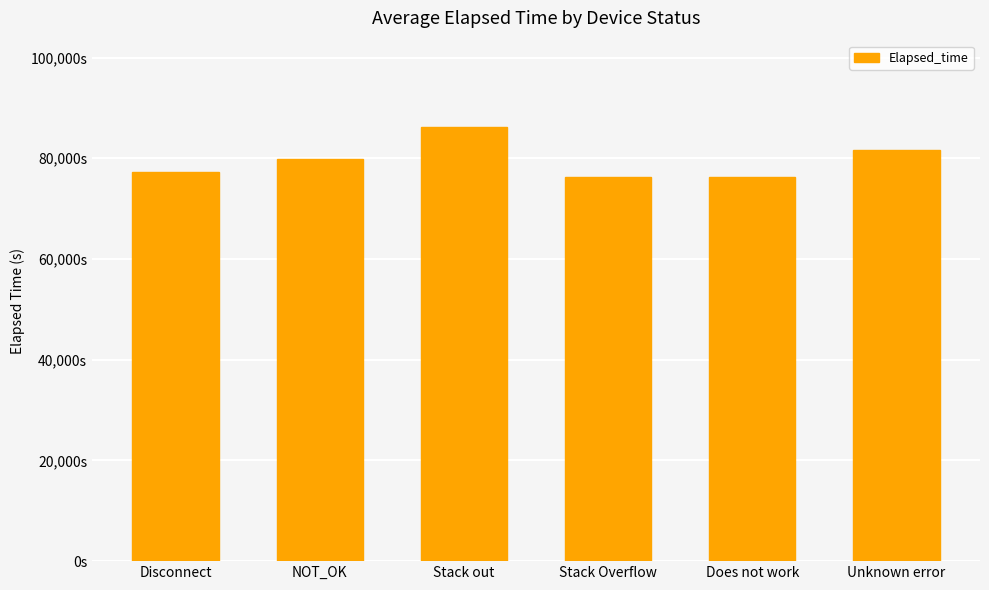

True or false: the data shows 103045 at Stack Overflow.

False